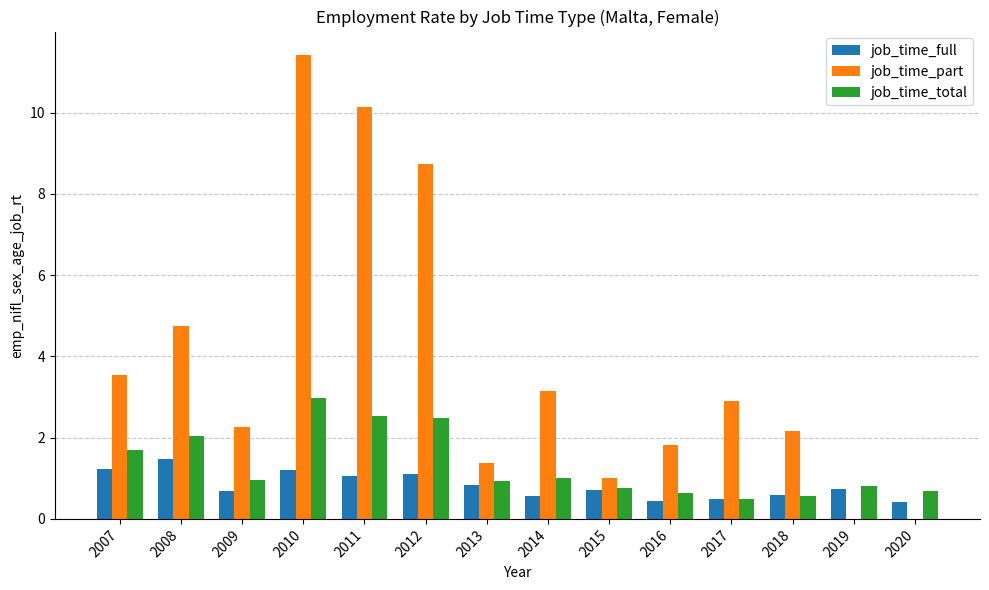

The value of job_time_part at 2008 is 3.0. True or false?

False